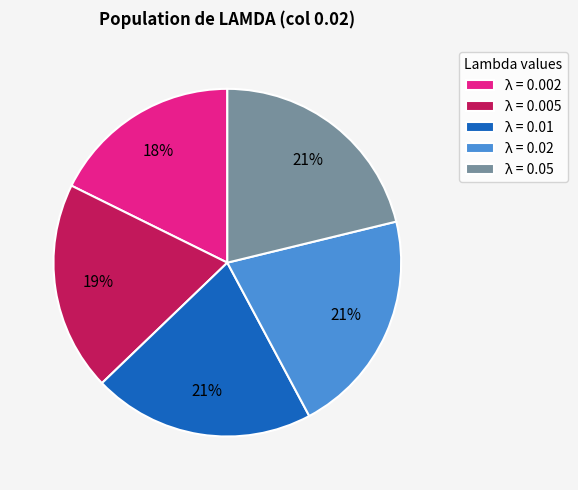

To the nearest percent, what portion does λ = 0.01 represent?

21%